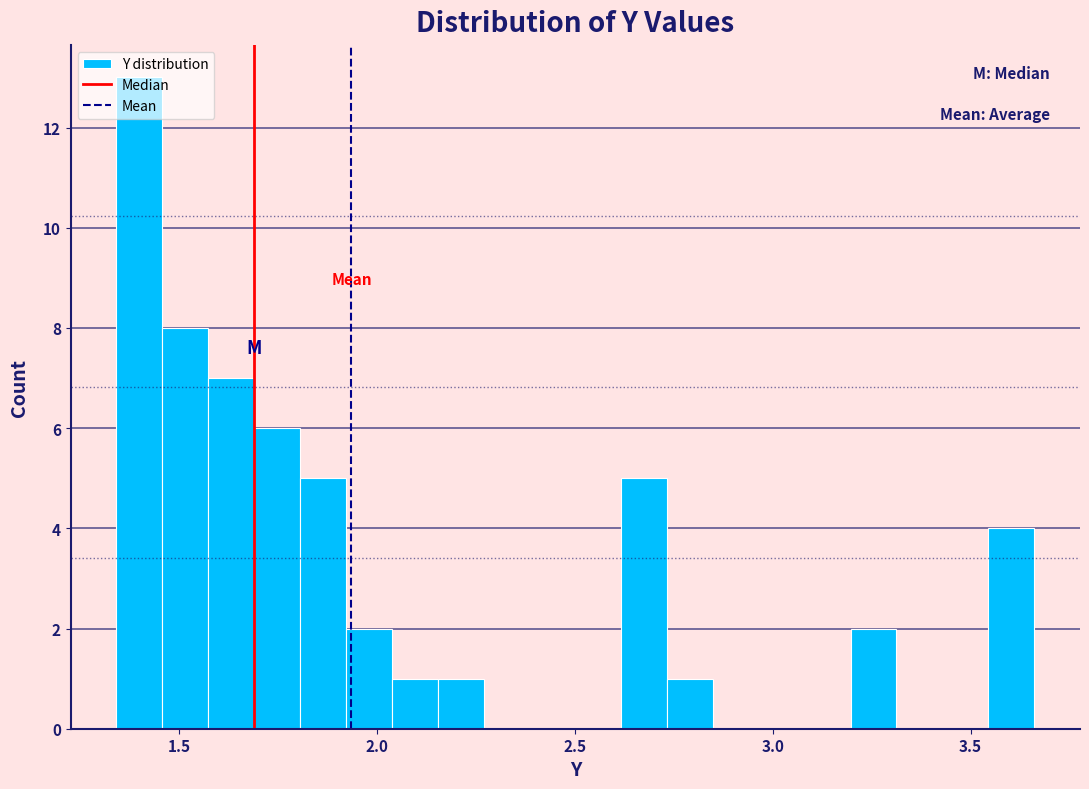

Read against the x-axis, roughly where is the centre of the tallest bar?

1.40